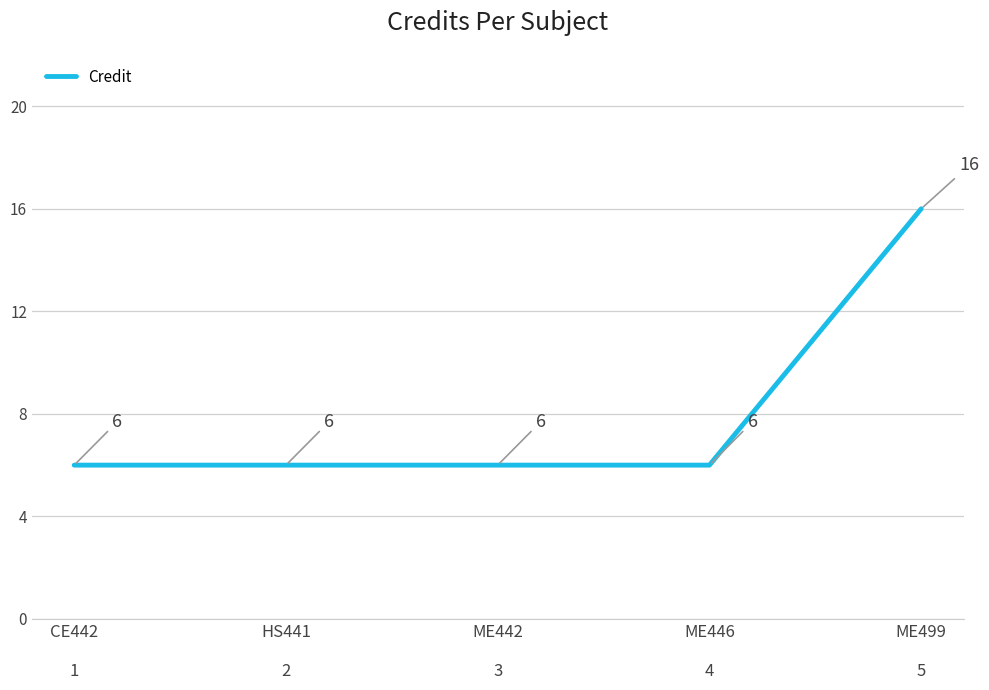

What is the sum of the values at CE442

1 and HS441

2?

12